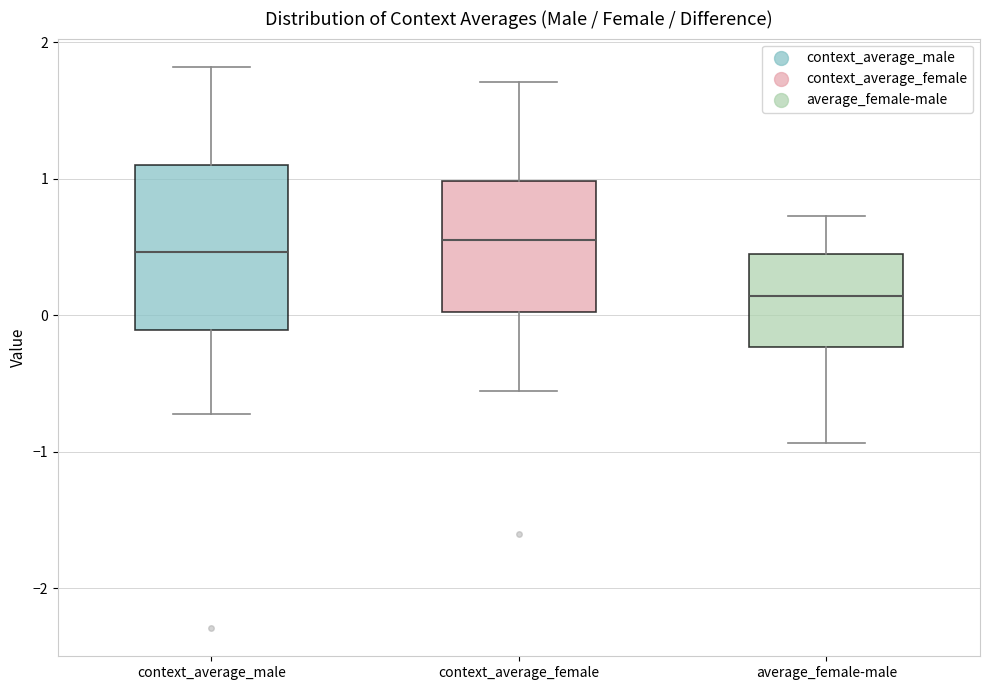

Where does the upper whisker of the box for average_female-male end on the y-axis? The values are not printed on the chart, so give them approximately, as read against the axis.

0.7